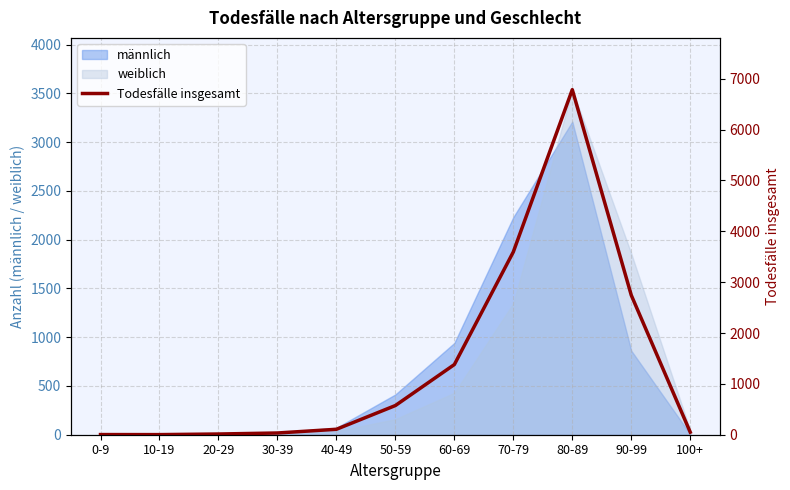

Which label corresponds to the smallest value in the chart?

10-19